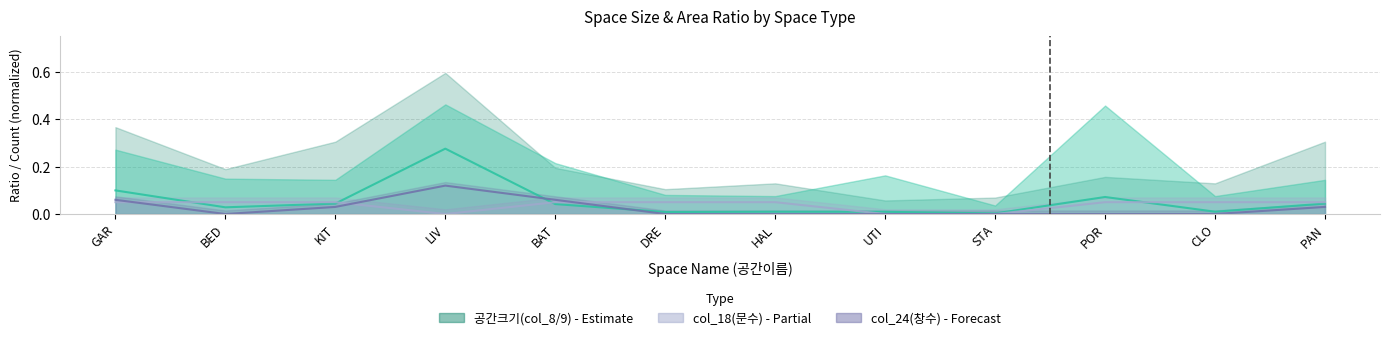

What is the difference between the values at GAR and CLO?

0.1